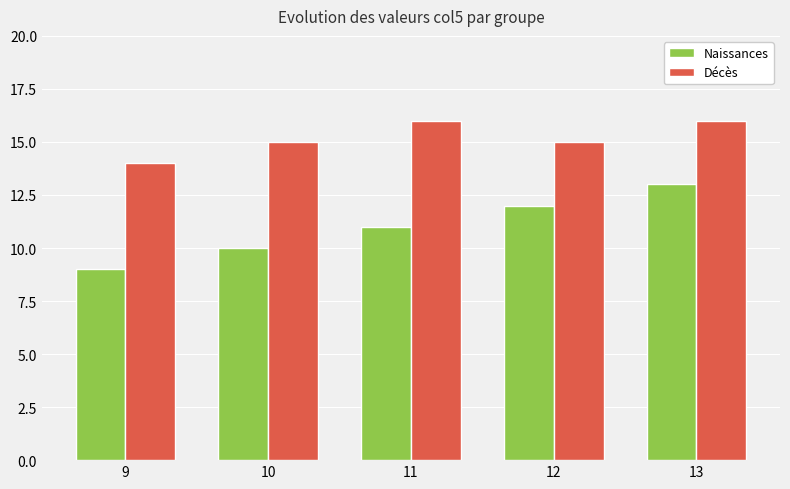

List the labels in order of Naissances value, largest first.

13, 12, 11, 10, 9